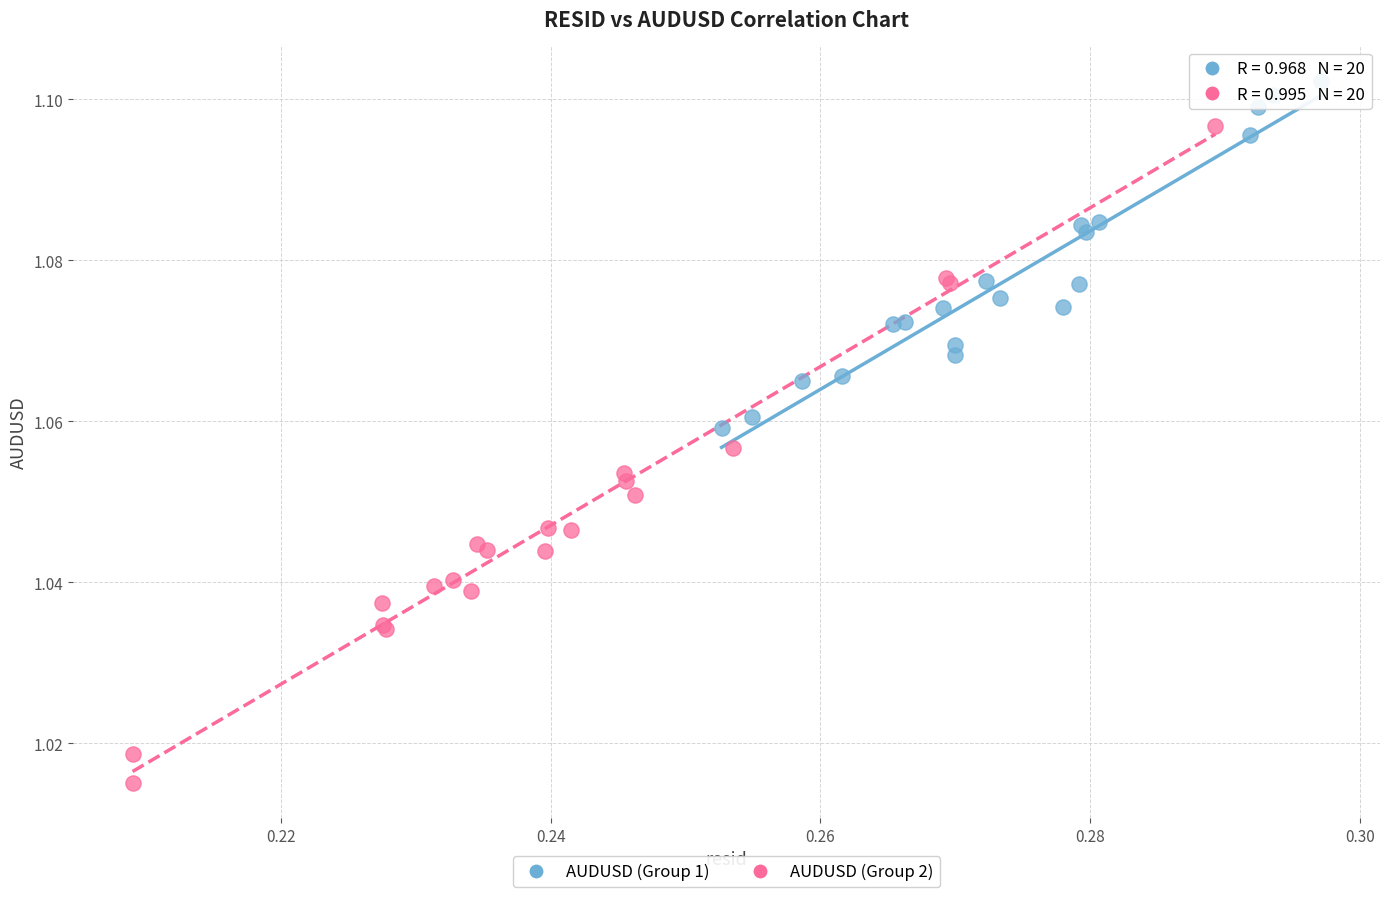

Which series reaches the maximum Y coordinate?

AUDUSD (Group 1)